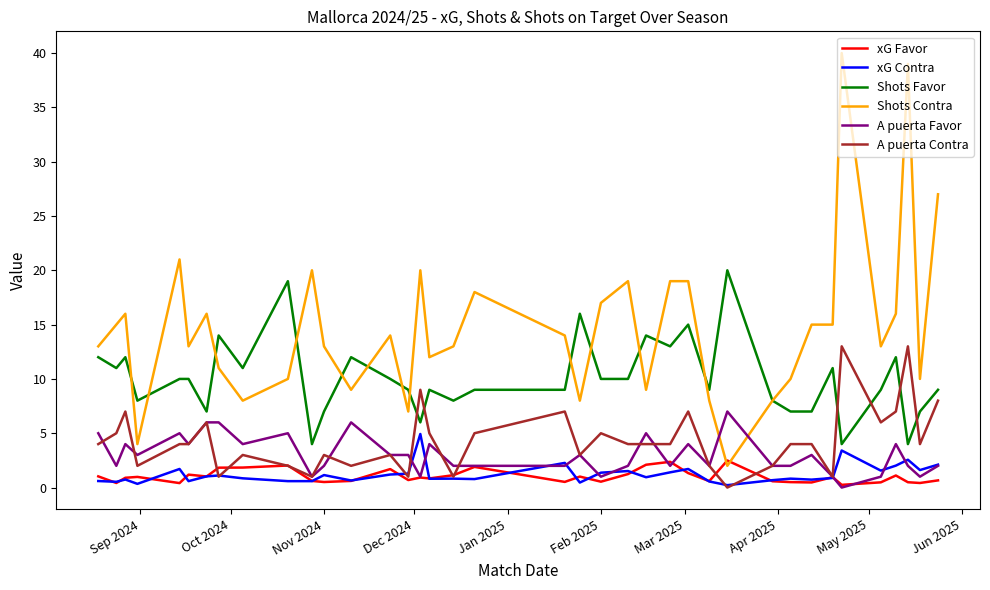

Which series has the largest range (max minus min)?

Shots Contra